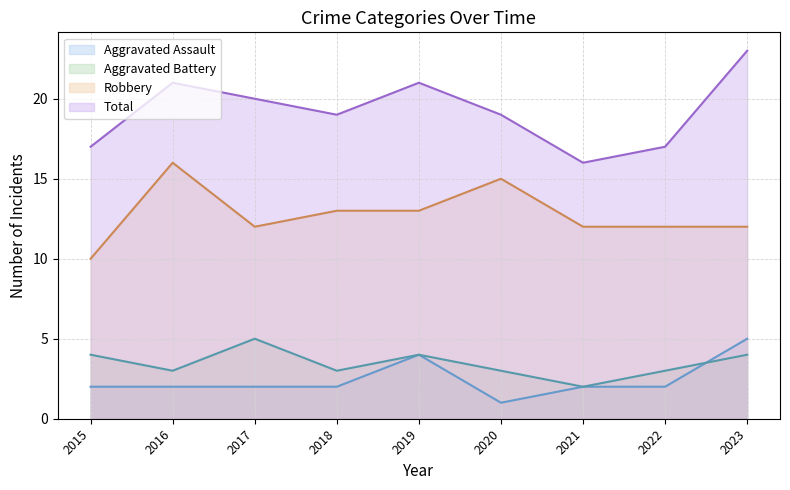

How many categories are shown in the chart?

9